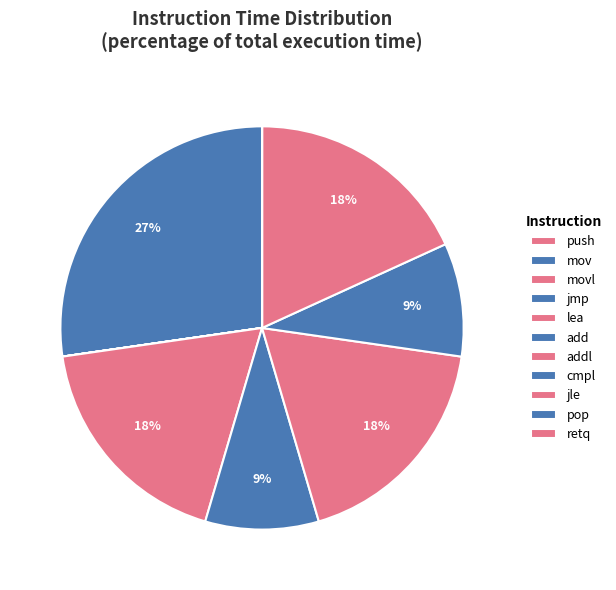

Is it true that jmp is 12% of the pie?

False